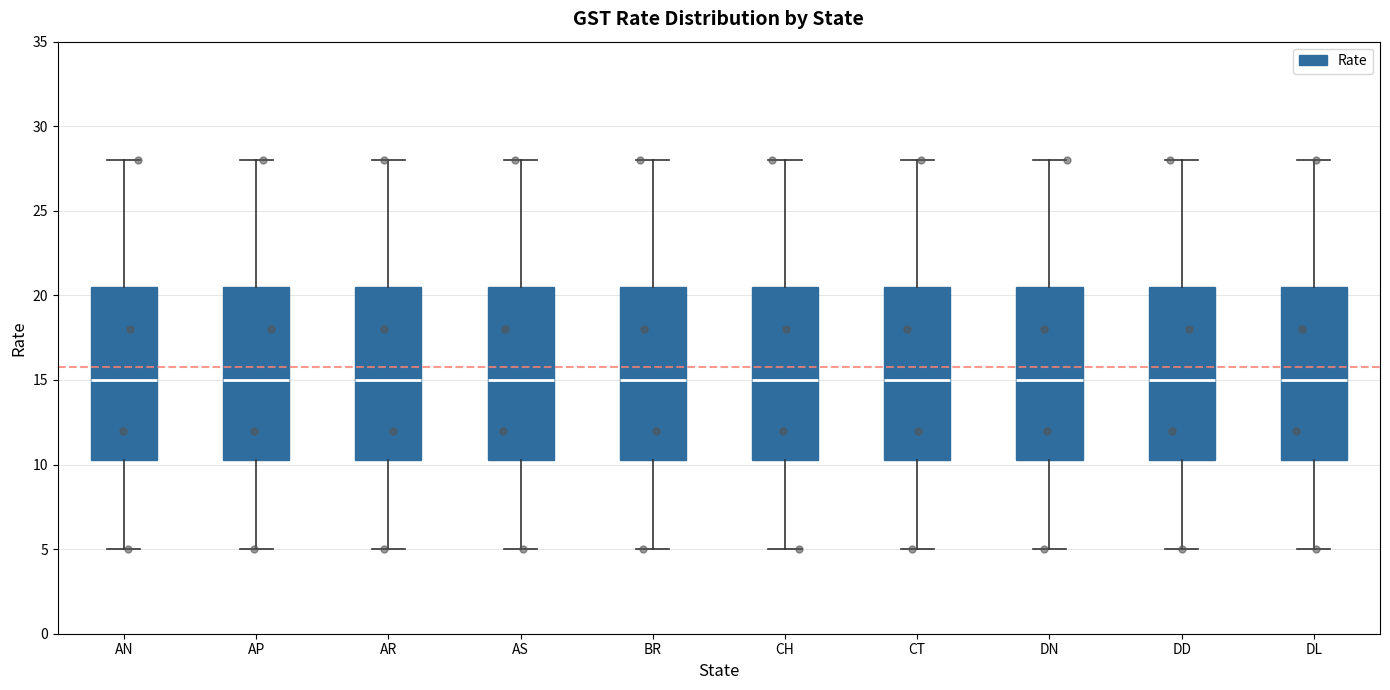

Where is the lower edge of the box for AS on the y-axis? The values are not printed on the chart, so give them approximately, as read against the axis.

10.5